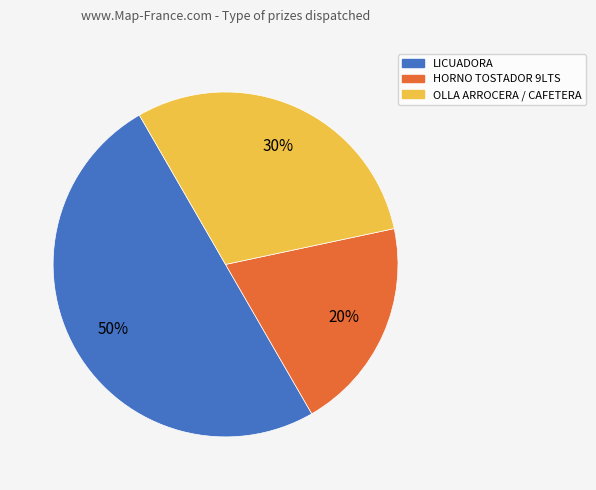

To the nearest percent, what is the difference between the largest and smallest slice percentages?

30%